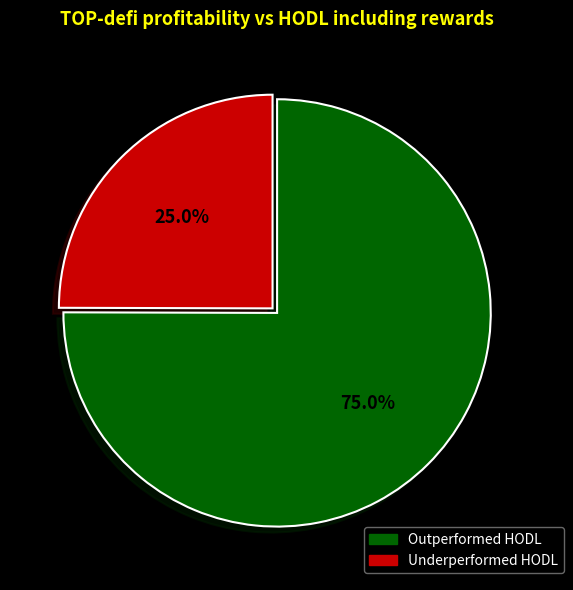

Count the number of slices in the pie.

2